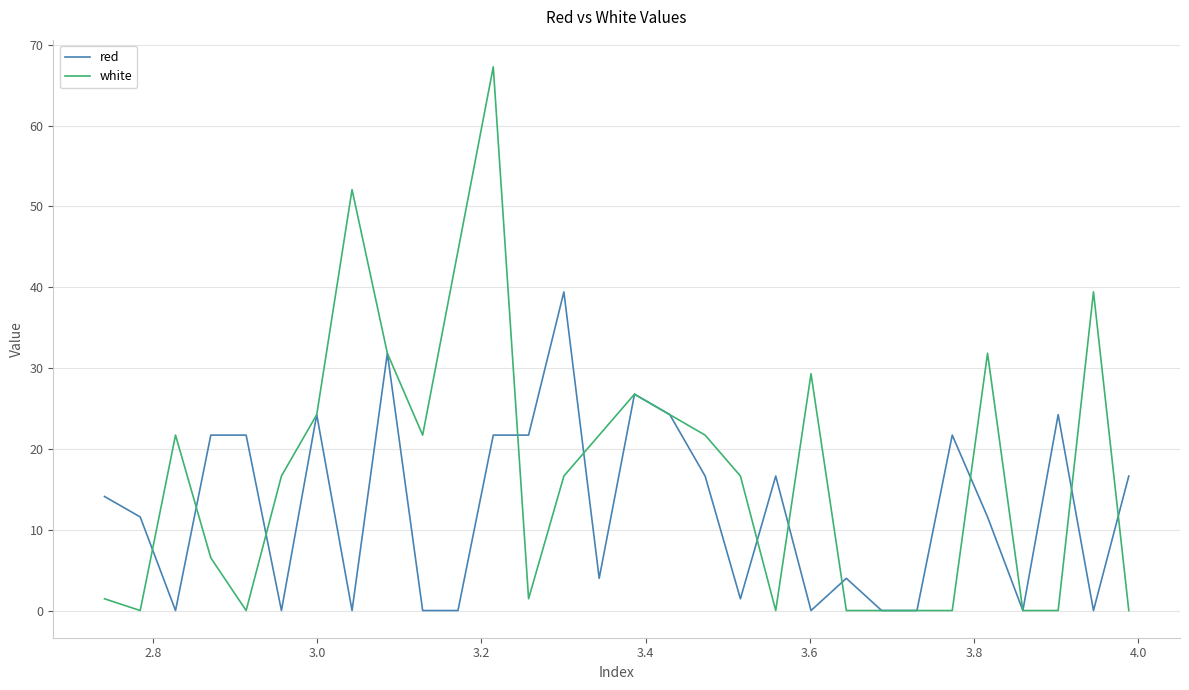

Which series has the widest spread of values?

white